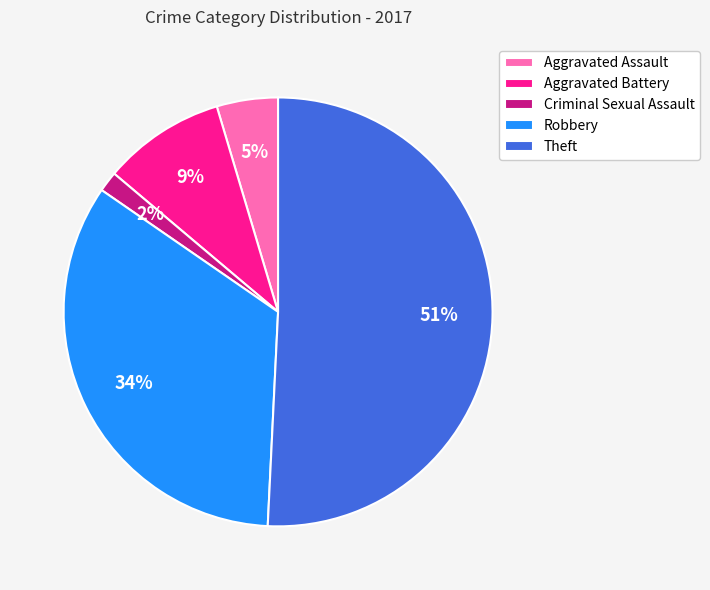

To the nearest percent, what percentage of the pie is Aggravated Battery?

9%